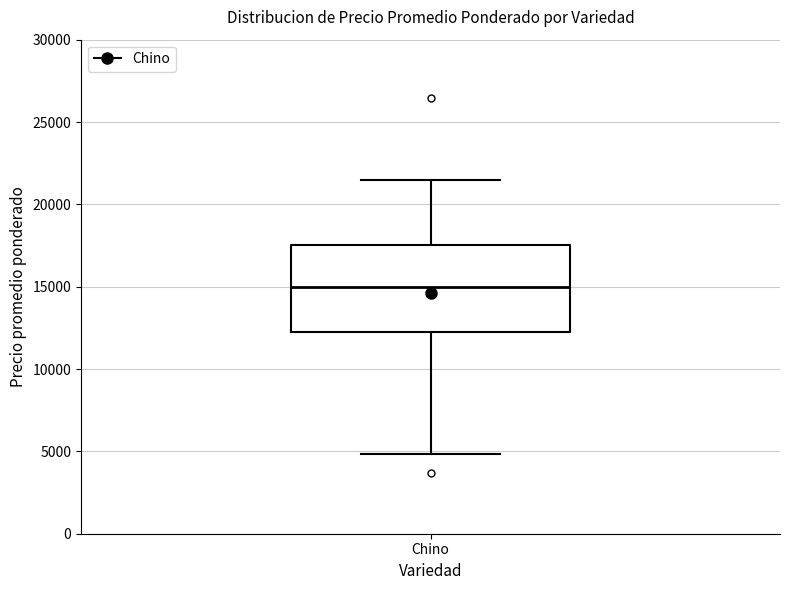

Where does the upper whisker of the box for Chino end on the y-axis? The values are not printed on the chart, so give them approximately, as read against the axis.

21500